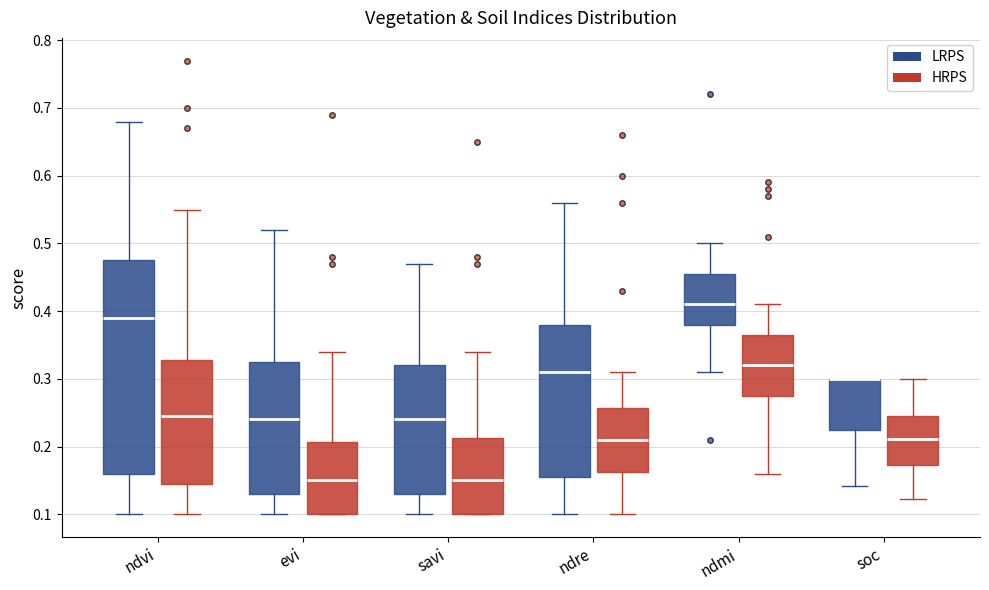

Reading left to right, read every box against the y-axis: the position of its median line, the range the box covers, and the ends of its whiskers. The values are not printed on the chart, so give them approximately, as read against the axis.

ndvi (LRPS): median 0.39, box 0.16 to 0.48, whiskers 0.10 to 0.68
ndvi (HRPS): median 0.25, box 0.15 to 0.33, whiskers 0.10 to 0.55
evi (LRPS): median 0.24, box 0.13 to 0.33, whiskers 0.10 to 0.52
evi (HRPS): median 0.15, box 0.10 to 0.21, whiskers 0.10 to 0.34
savi (LRPS): median 0.24, box 0.13 to 0.32, whiskers 0.10 to 0.47
savi (HRPS): median 0.15, box 0.10 to 0.21, whiskers 0.10 to 0.34
ndre (LRPS): median 0.31, box 0.16 to 0.38, whiskers 0.10 to 0.56
ndre (HRPS): median 0.21, box 0.16 to 0.26, whiskers 0.10 to 0.31
ndmi (LRPS): median 0.41, box 0.38 to 0.46, whiskers 0.31 to 0.50
ndmi (HRPS): median 0.32, box 0.28 to 0.37, whiskers 0.16 to 0.41
soc (LRPS): median 0.30 (drawn on the box's upper edge), box 0.22 to 0.30, whiskers 0.14 to 0.30
soc (HRPS): median 0.21, box 0.17 to 0.24, whiskers 0.12 to 0.30